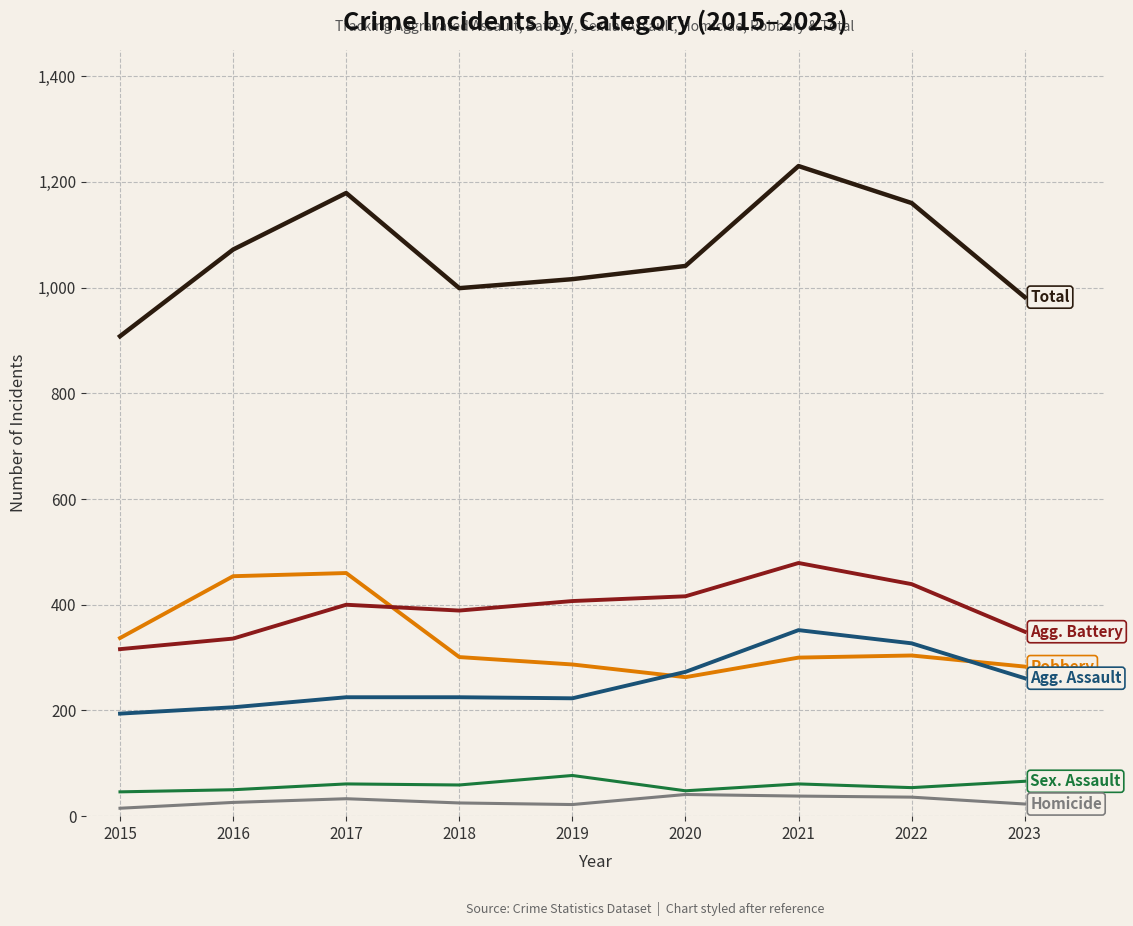

What is the maximum value shown in the chart?

1230